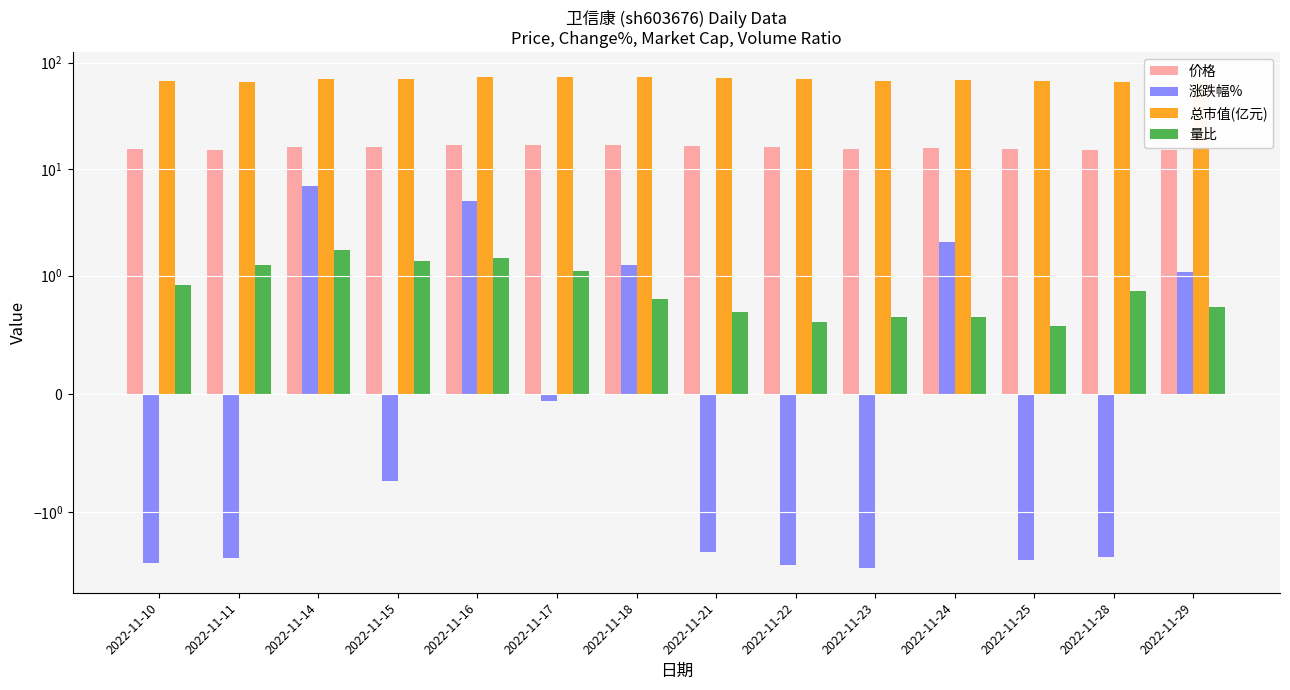

What is the average value of the 价格 series?

15.9